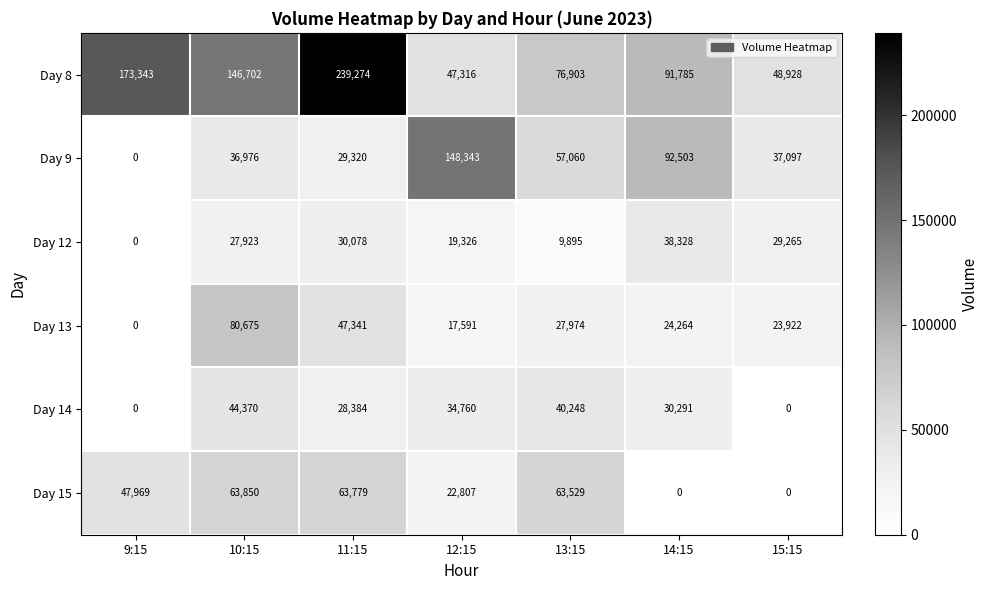

The value of Day 8 at 11:15 is 239274. True or false?

True